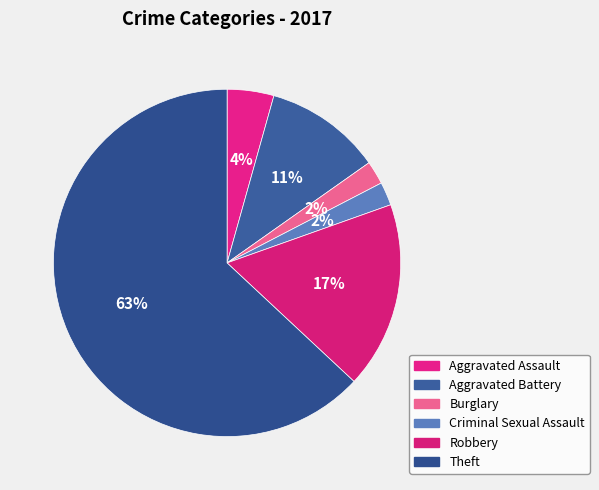

What is the largest slice in the pie chart?

Theft